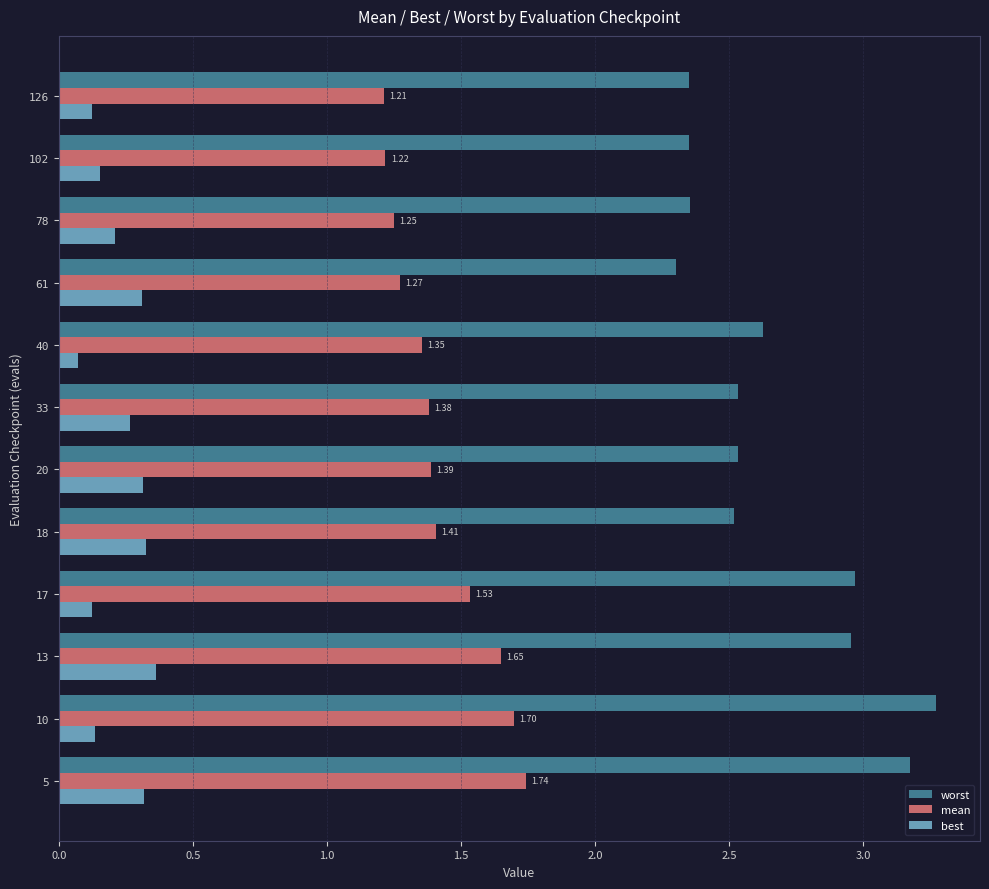

Rank the series at 33 from lowest to highest value.

best, mean, worst